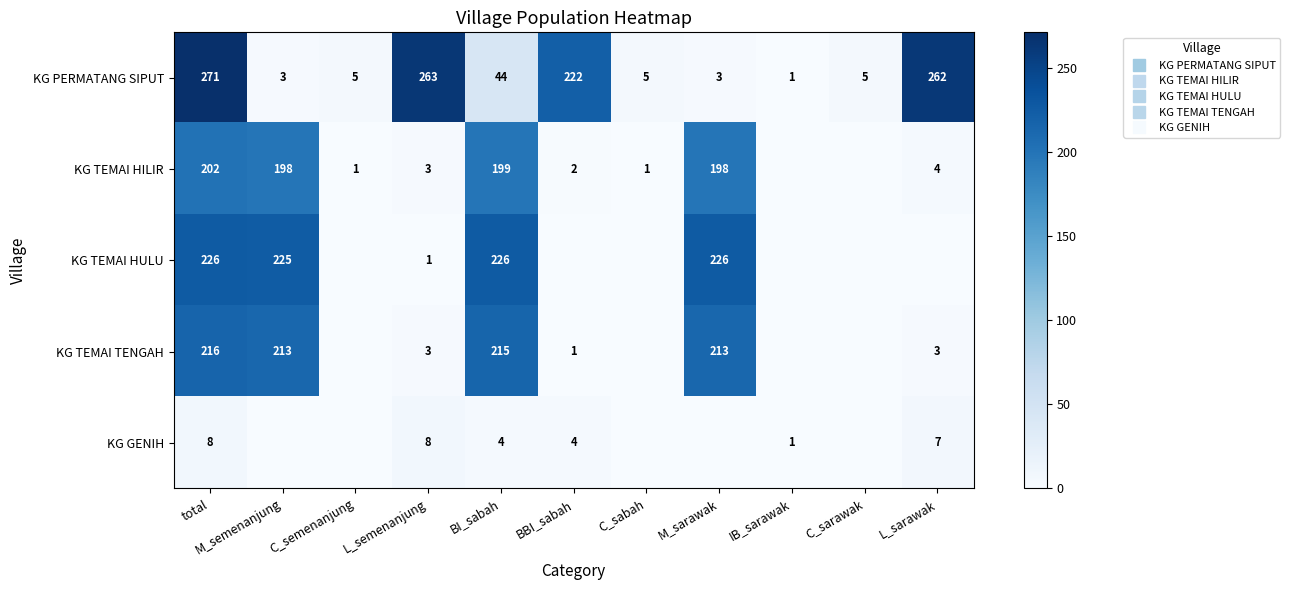

What is the greatest value displayed?

271